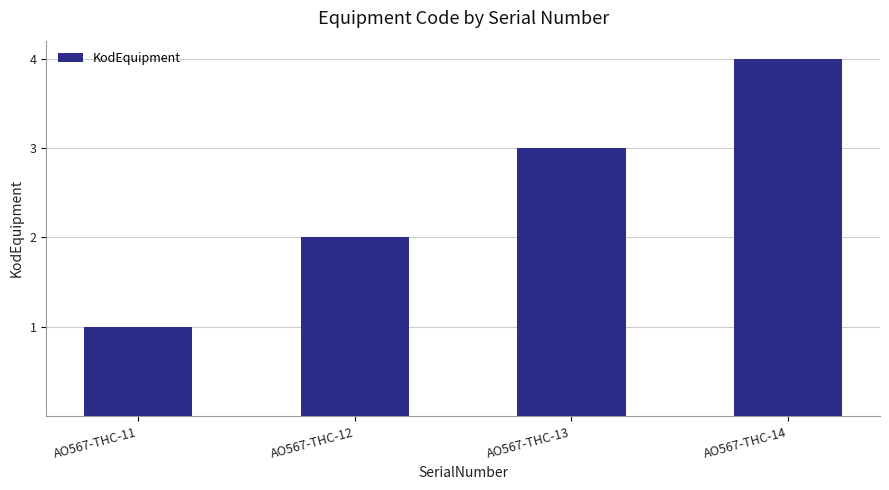

What value does the data have at АО567-ТНС-14?

4